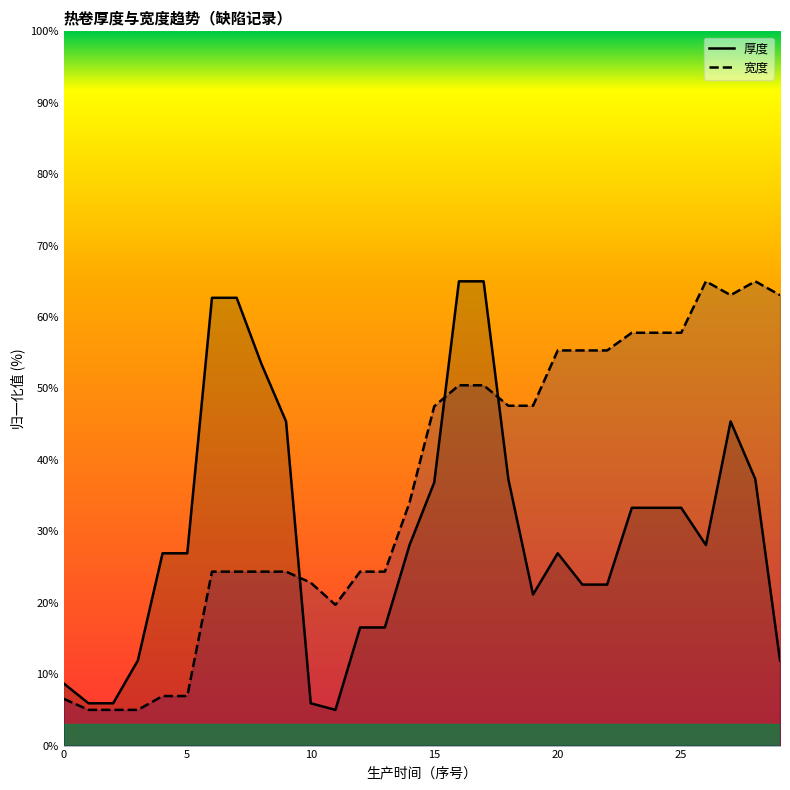

How many interior local peaks does the 宽度 series have?

2